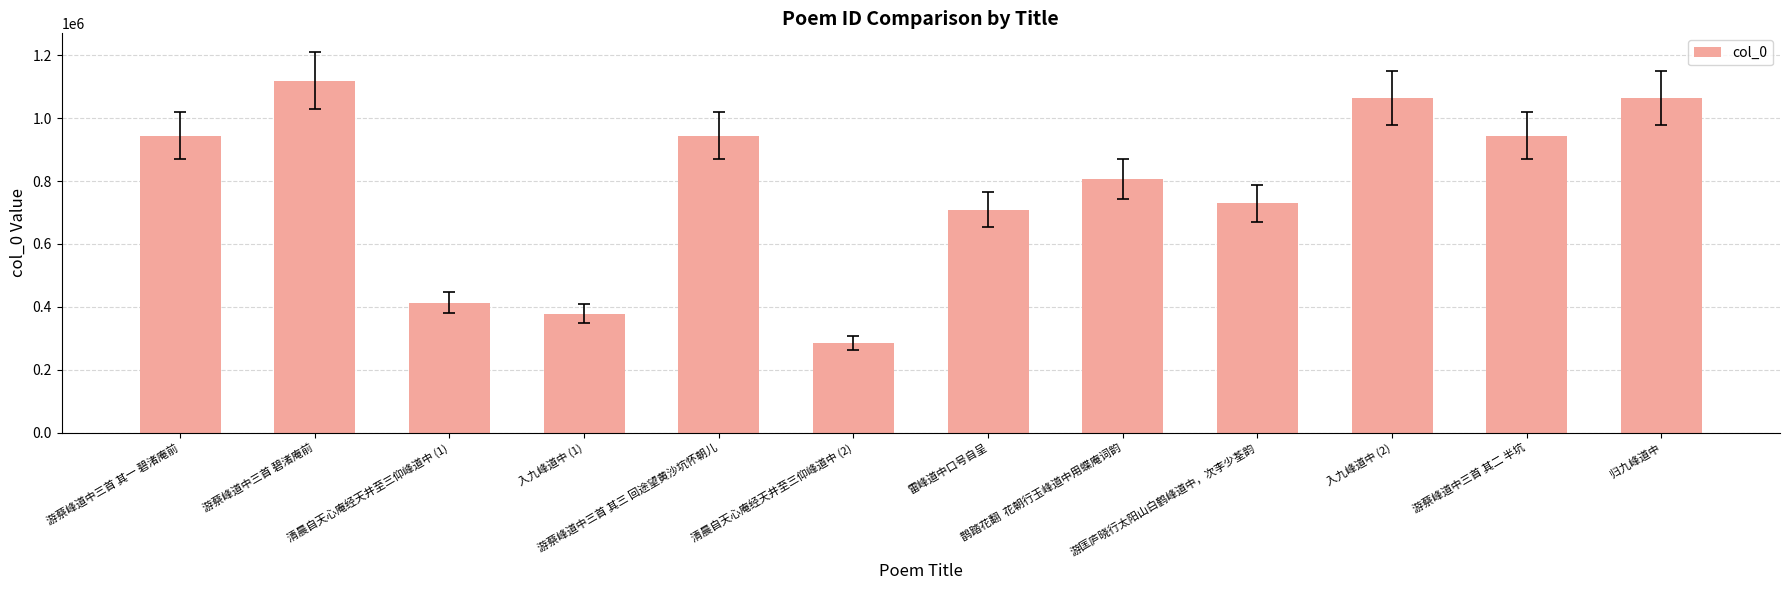

Which label corresponds to the smallest value in the chart?

清晨自天心庵经天井至三仰峰道中 (2)